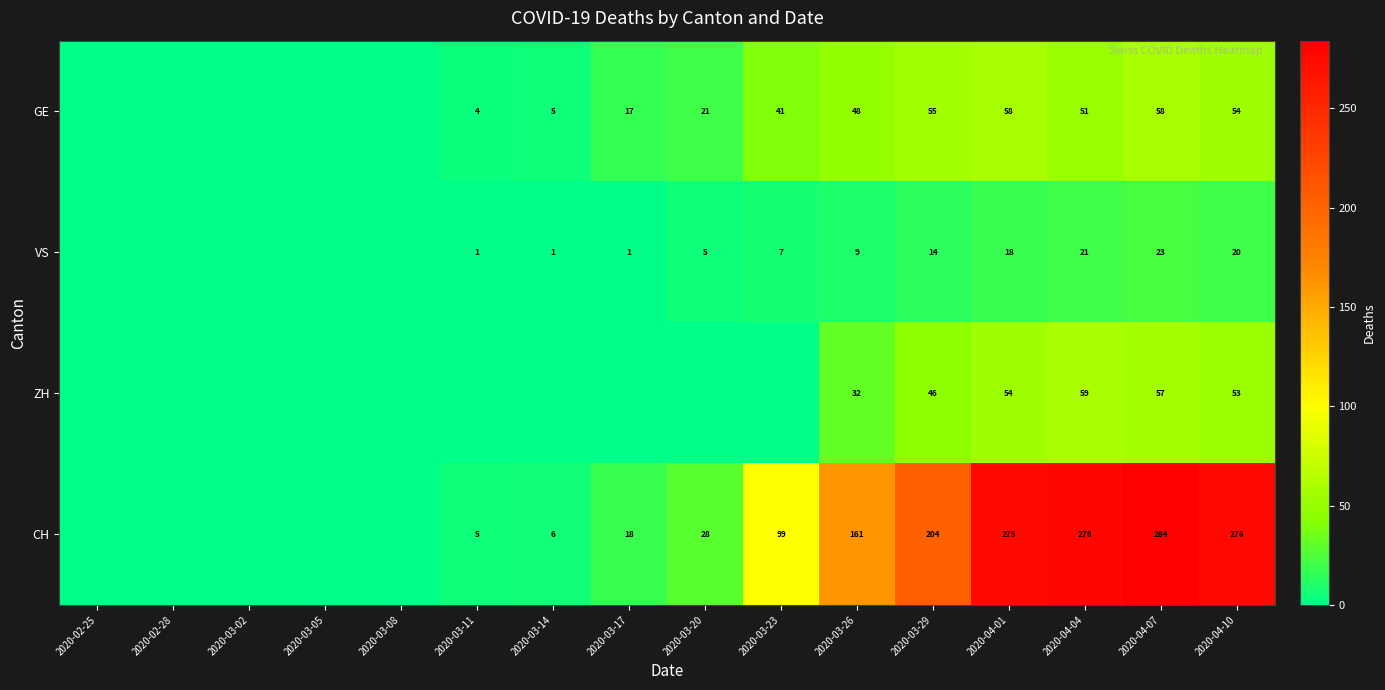

Which label corresponds to the smallest value in the chart?

2020-02-25